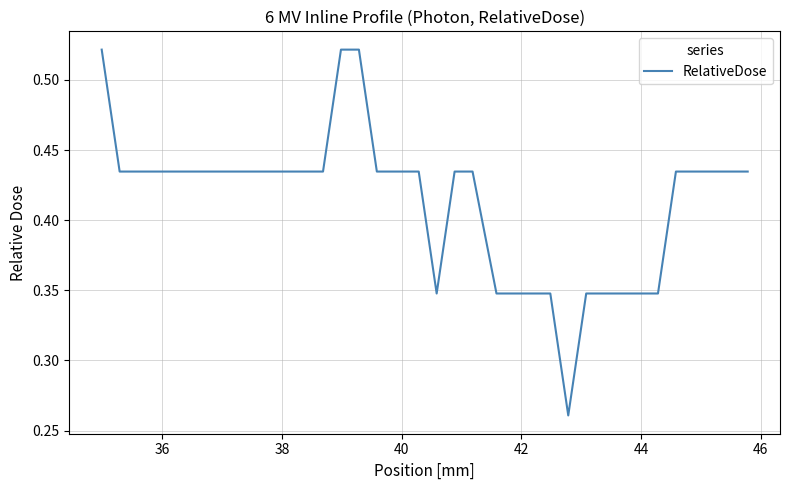

How many categories are shown in the chart?

35